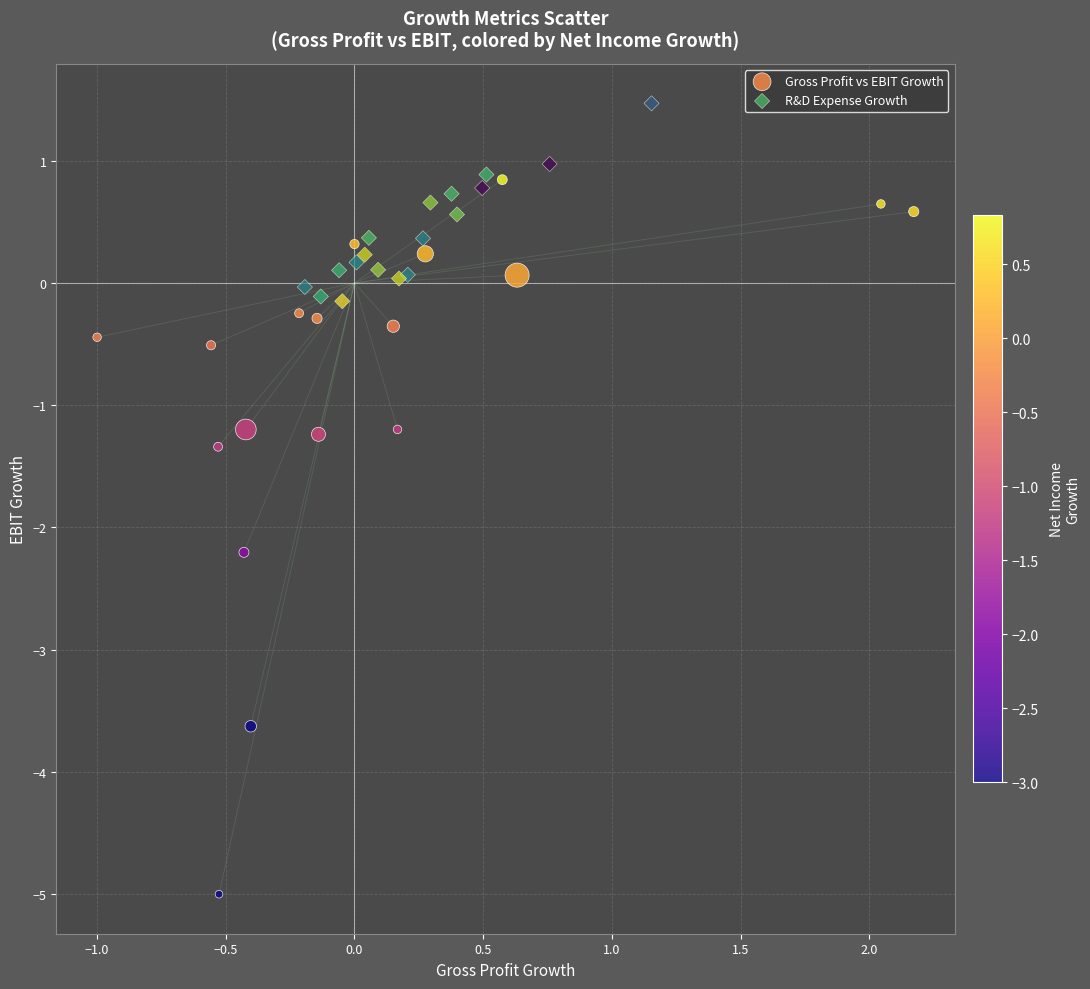

Which series has the largest Y range (max minus min)?

Gross Profit vs EBIT Growth